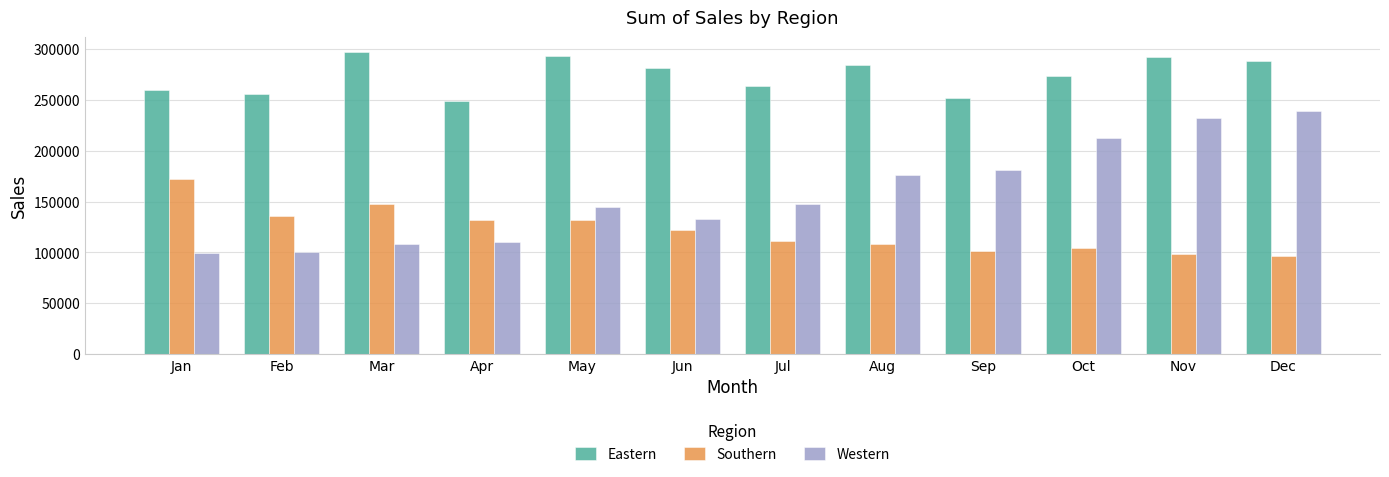

True or false: Eastern has a value of 425539 at Oct.

False